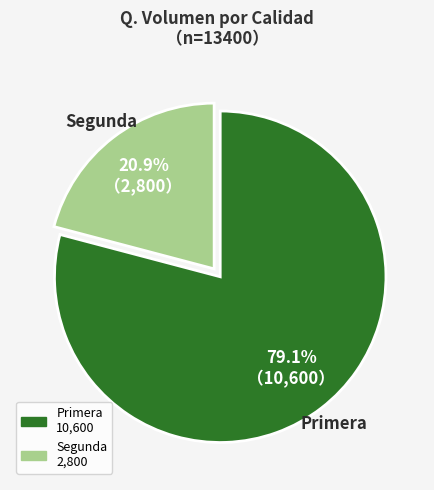

Which slice is the smallest?

Segunda